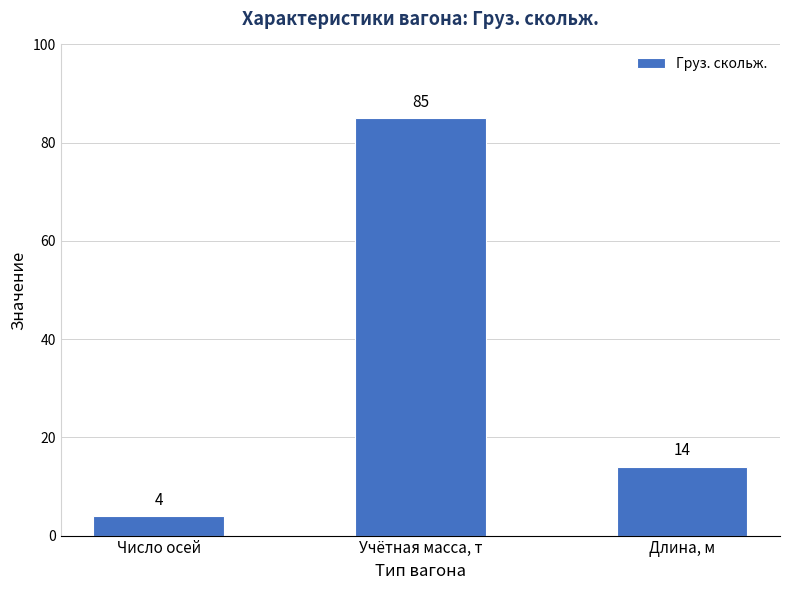

List the labels in order of value, largest first.

Учётная масса, т, Длина, м, Число осей